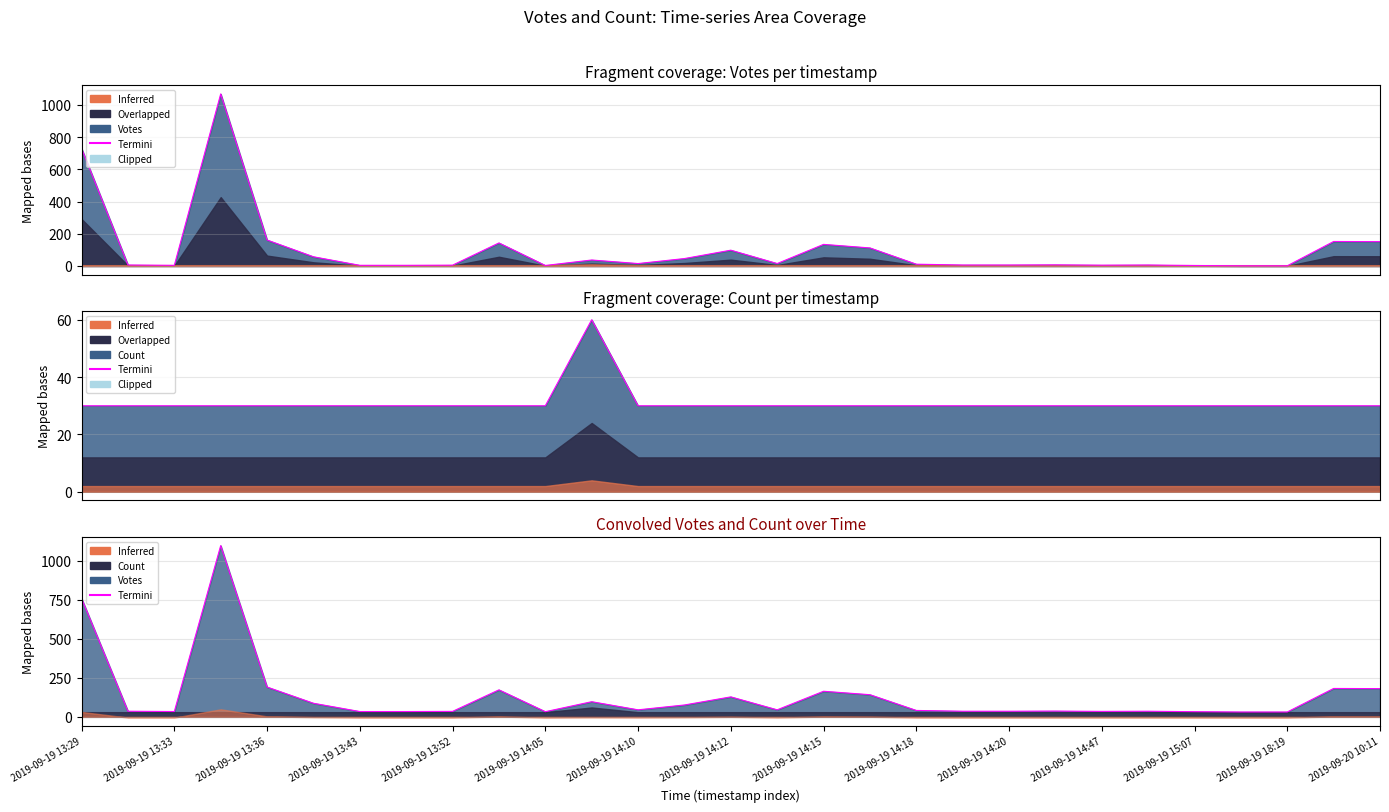

Which has a higher value, 2019-09-20 10:11 or 15?

2019-09-20 10:11